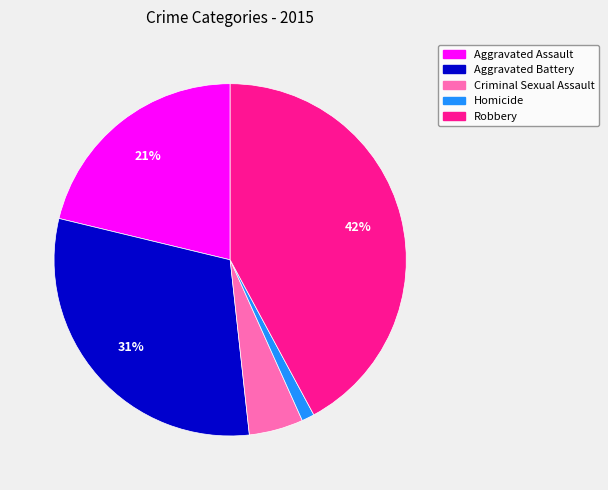

To the nearest percent, what is the difference between the Criminal Sexual Assault and Robbery slice percentages?

37%